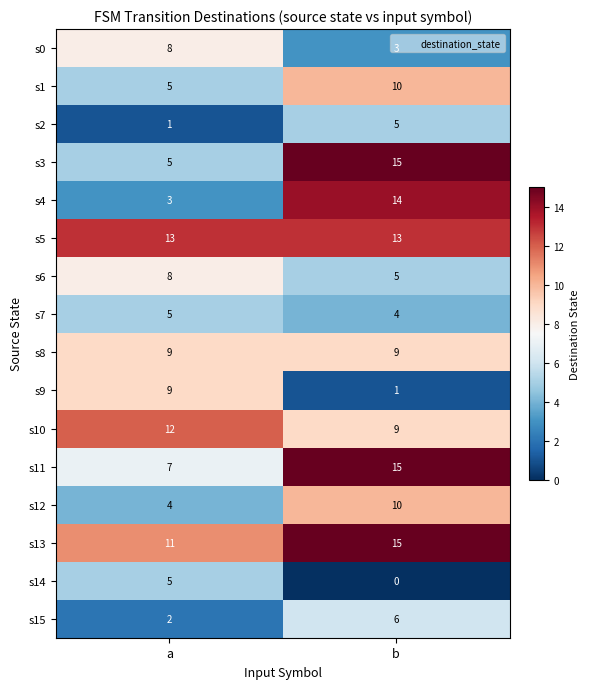

Which category has the lowest value across all series?

b